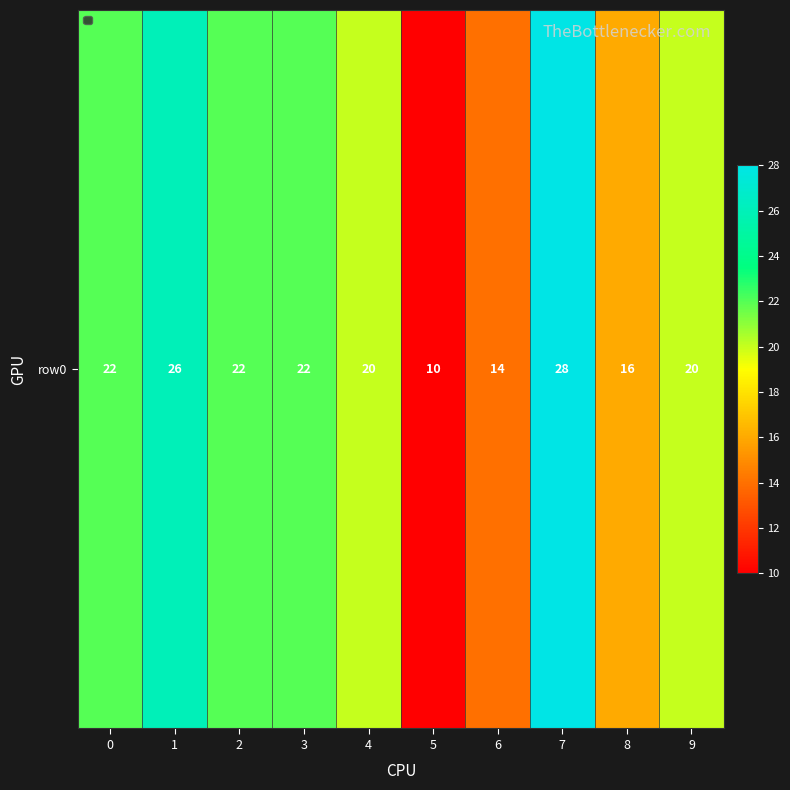

How many values are below 22?

5